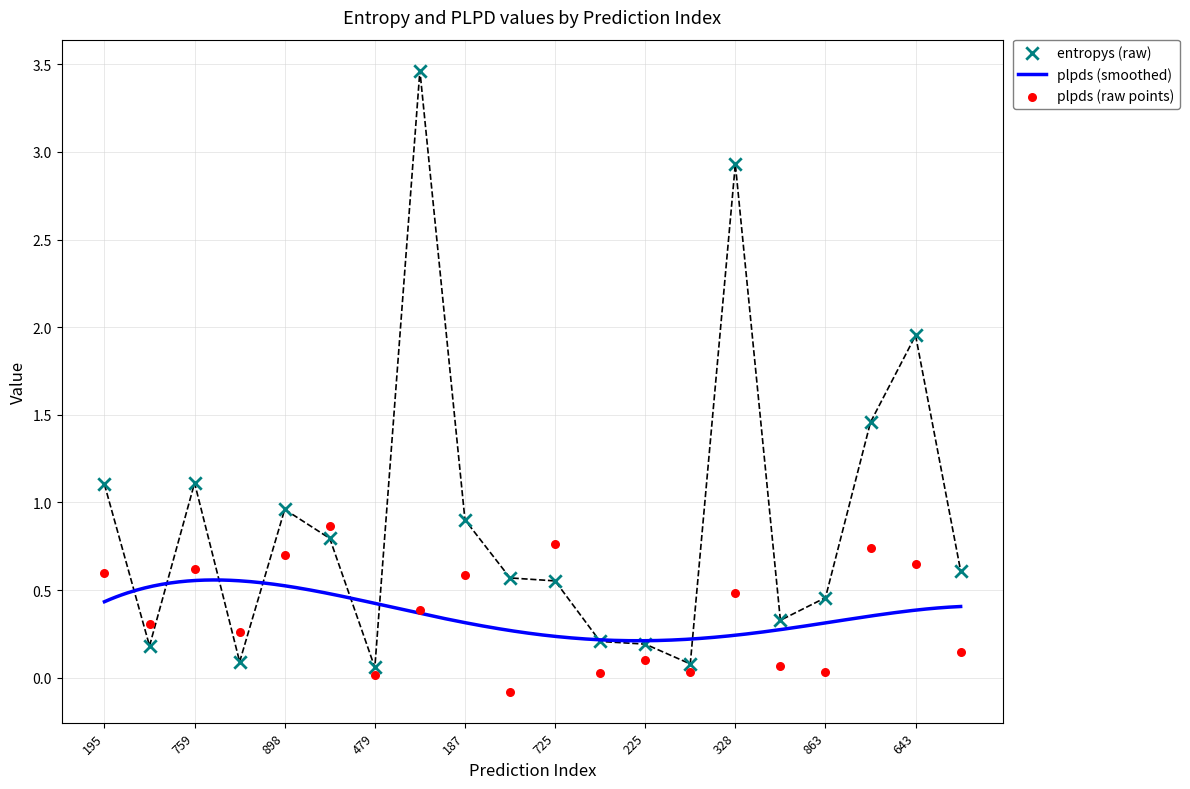

Which series has the largest total across all categories?

entropys